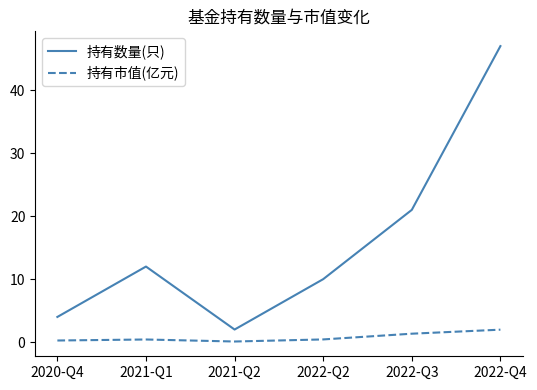

List the series in order of their peak value, lowest first.

持有市值(亿元), 持有数量(只)